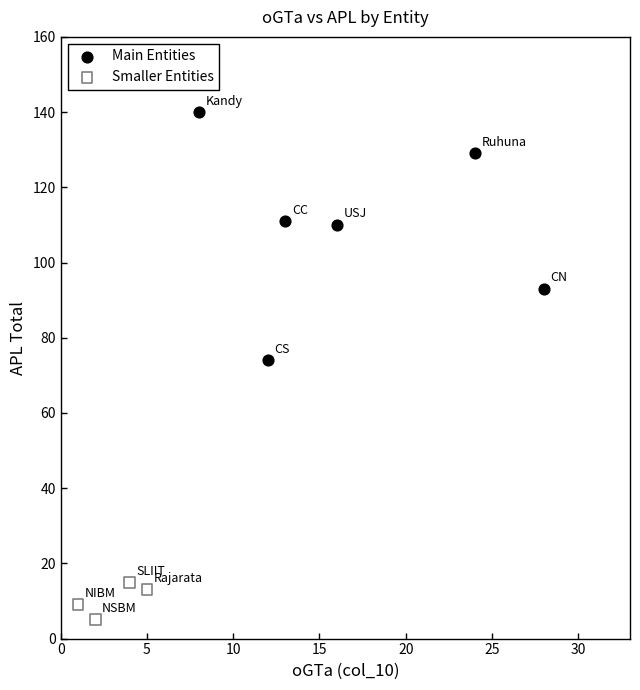

Which series contains the highest Y value?

Main Entities